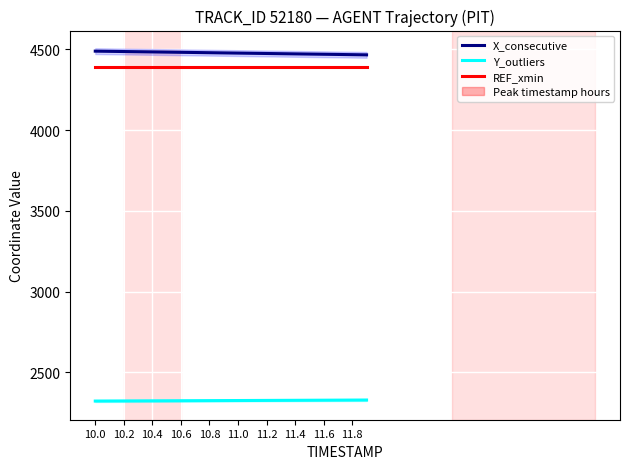

The REF_xmin series shows 4390.3 at 11.2. True or false?

True